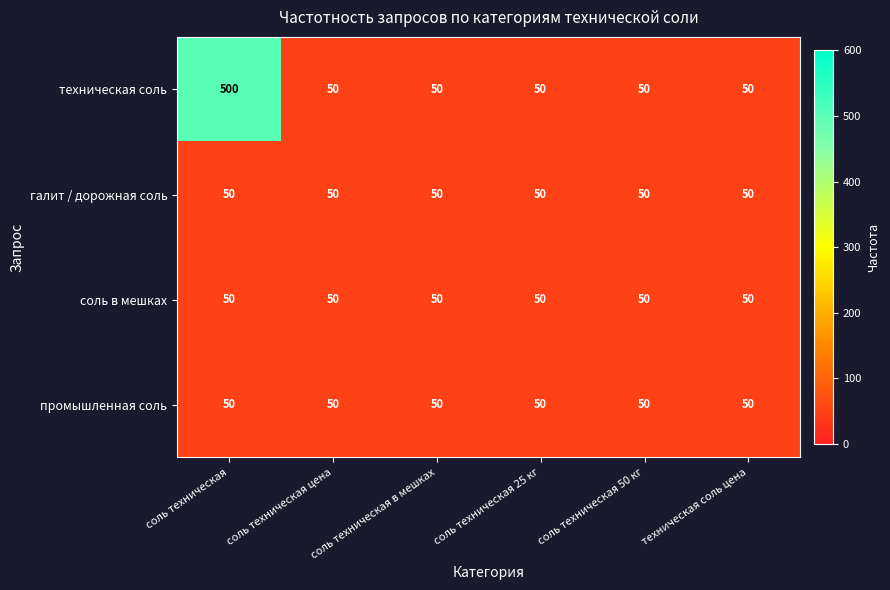

The value of галит / дорожная соль at техническая соль цена is 50. True or false?

True